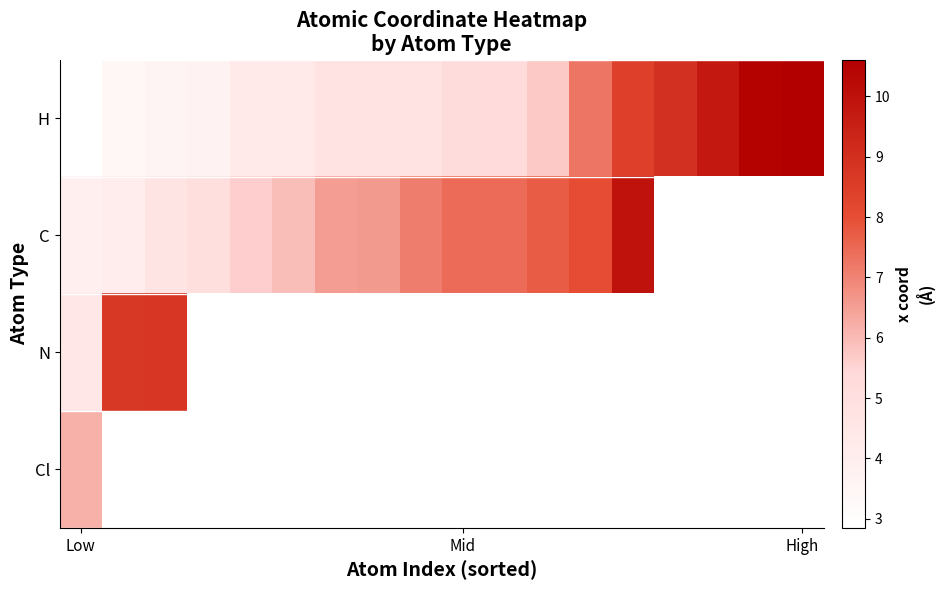

Which series has the widest spread of values?

H